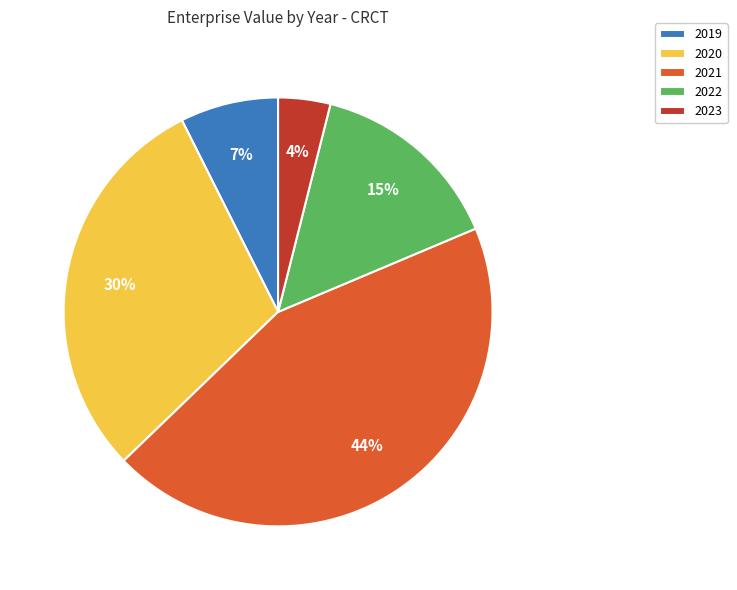

Is there a majority slice in this chart?

No